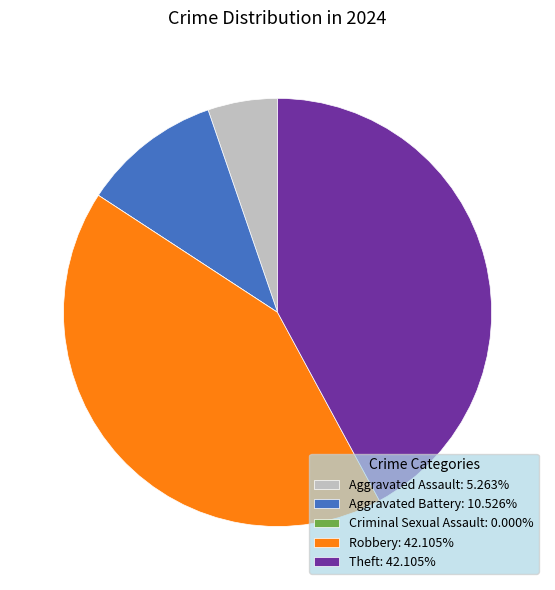

Is there any slice that represents more than half of the pie?

No